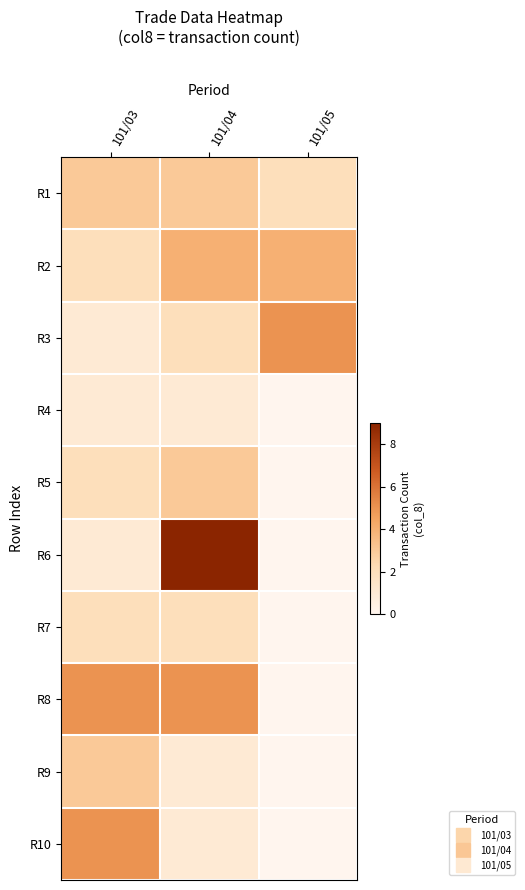

Reading left to right, list all the values displayed in this chart.

R1: 101/03=3	101/04=3	101/05=2
R2: 101/03=2	101/04=4	101/05=4
R3: 101/03=1	101/04=2	101/05=5
R4: 101/03=1	101/04=1	101/05=0
R5: 101/03=2	101/04=3	101/05=0
R6: 101/03=1	101/04=9	101/05=0
R7: 101/03=2	101/04=2	101/05=0
R8: 101/03=5	101/04=5	101/05=0
R9: 101/03=3	101/04=1	101/05=0
R10: 101/03=5	101/04=1	101/05=0